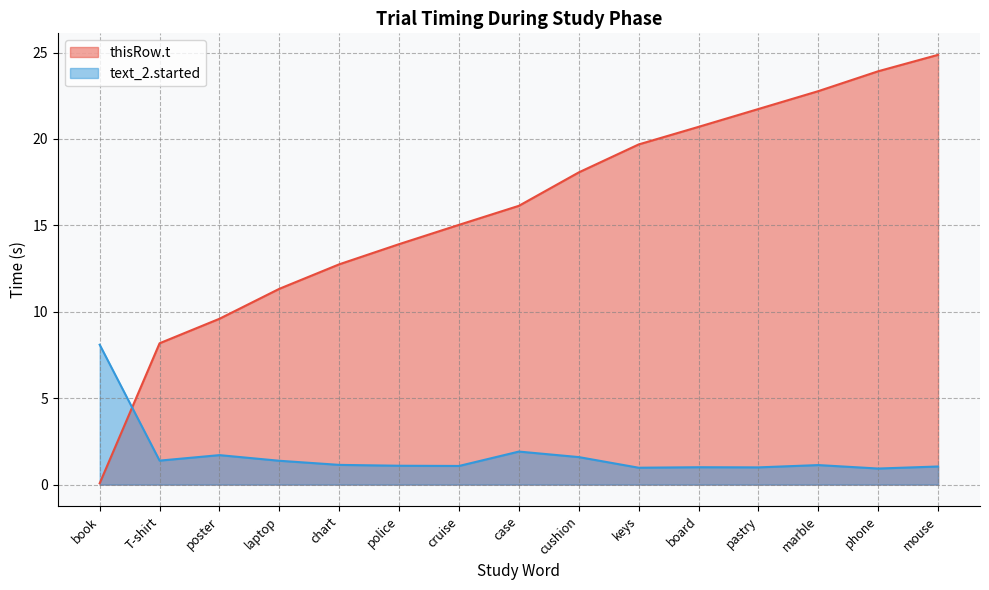

List the series in order of their peak value, lowest first.

text_2.started, thisRow.t